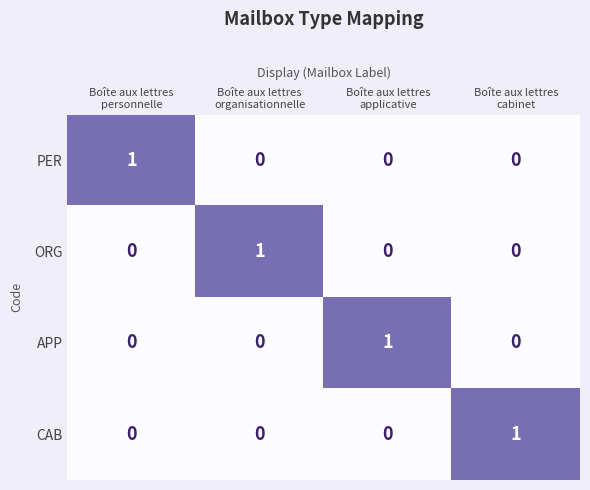

Reading left to right, transcribe all the data shown in this chart.

PER: 1	0	0	0
ORG: 0	1	0	0
APP: 0	0	1	0
CAB: 0	0	0	1